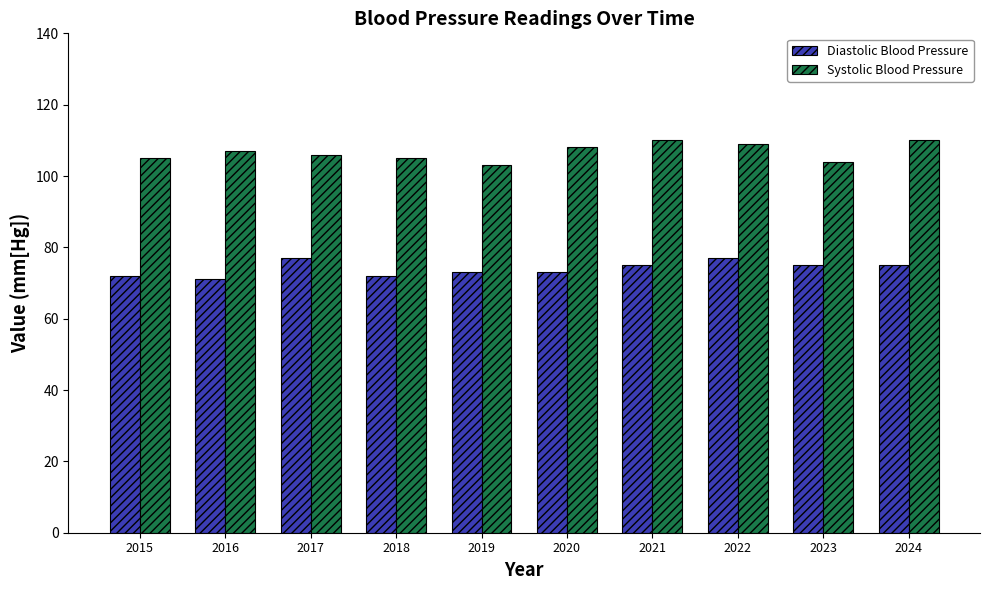

Rank the series by their average value, from lowest to highest.

Diastolic Blood Pressure, Systolic Blood Pressure